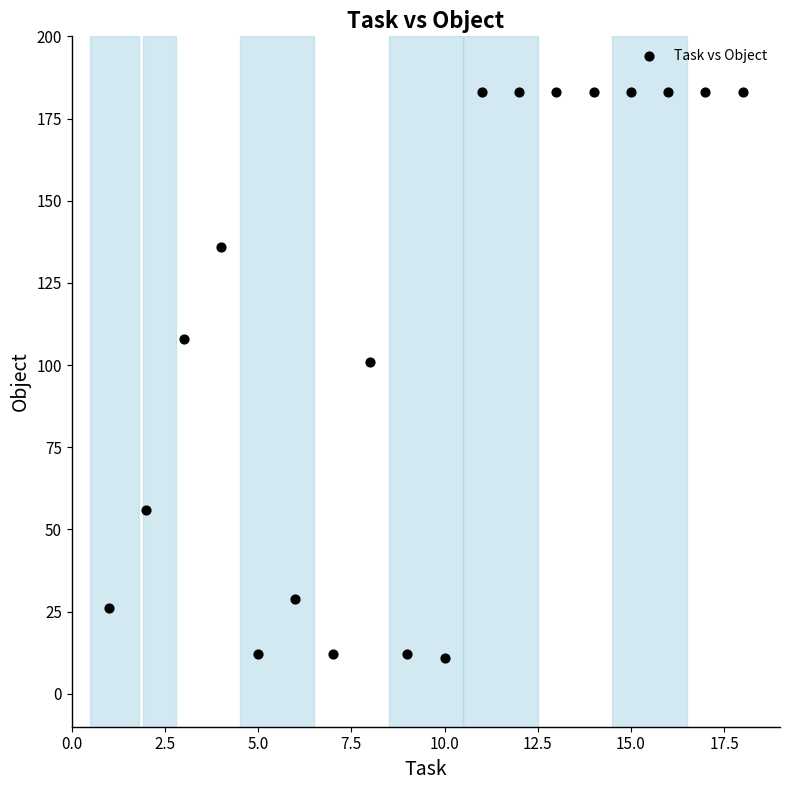

What Y value in the scatter plot is closest to 97?

101